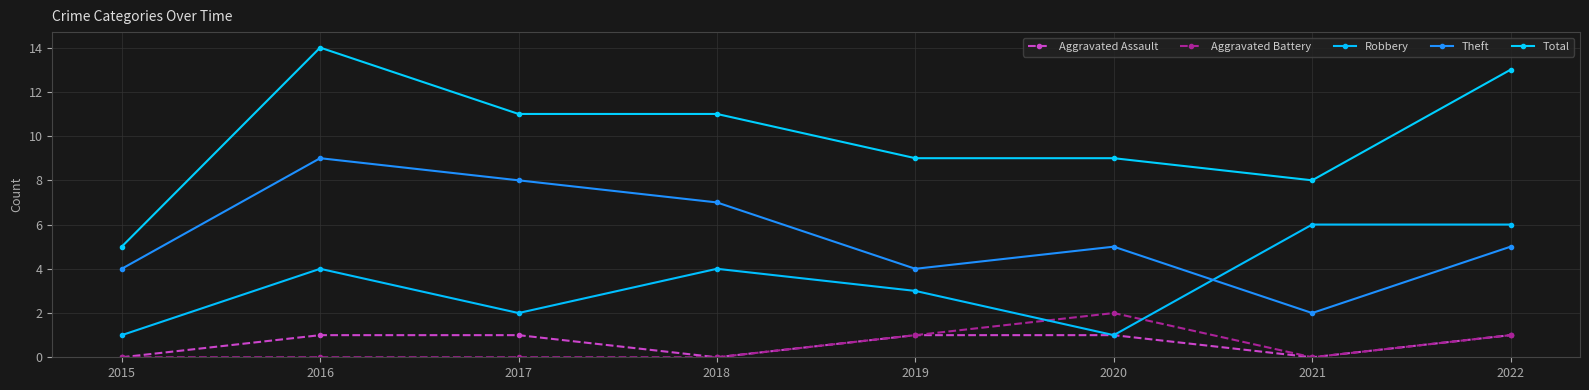

At which label is Total closest to 9?

2019